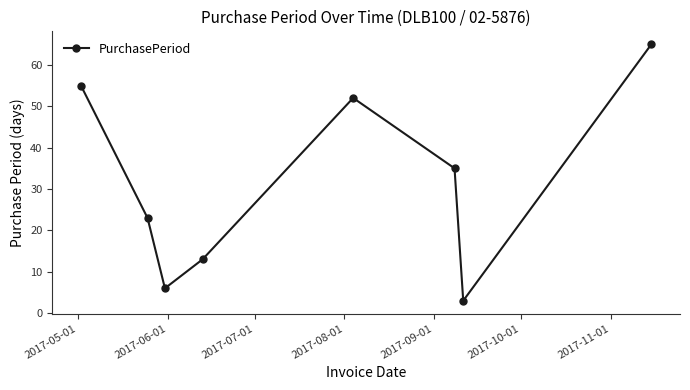

What is the average value?

32